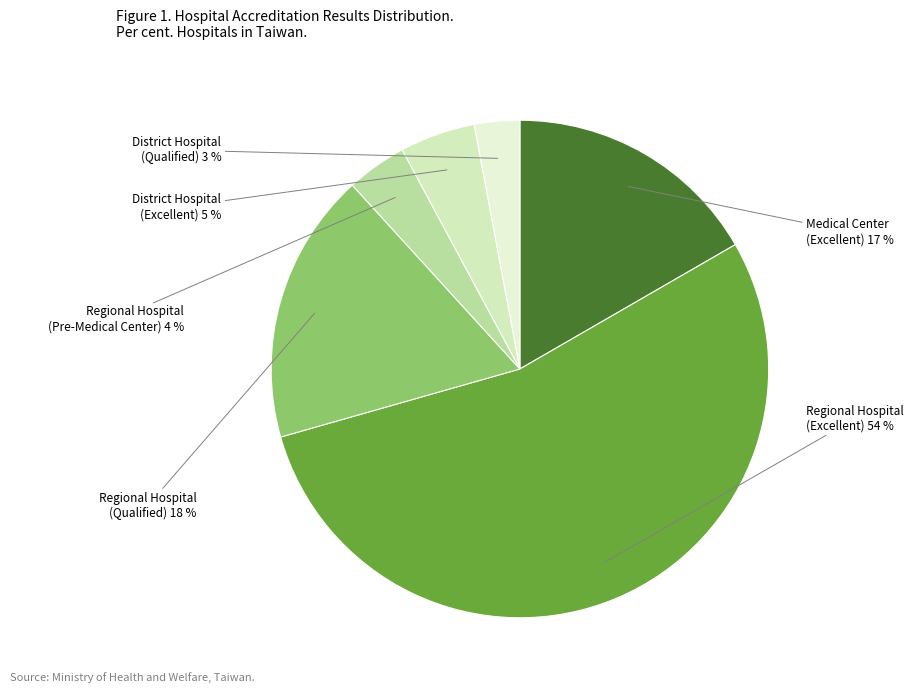

To the nearest percent, what is the difference between the Regional Hospital (Pre-Medical Center) and District Hospital (Excellent) slice percentages?

1%